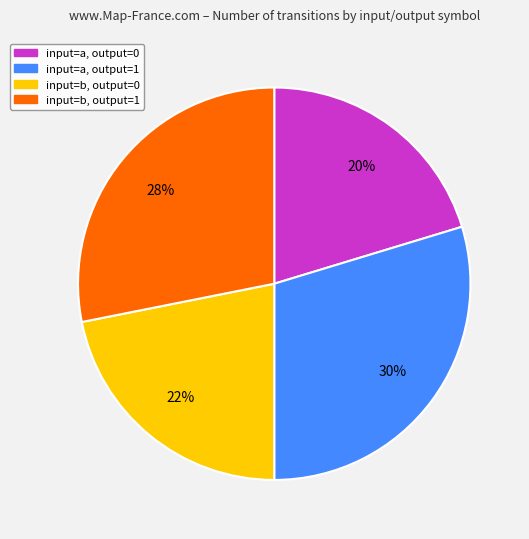

Is there any slice that represents more than half of the pie?

No